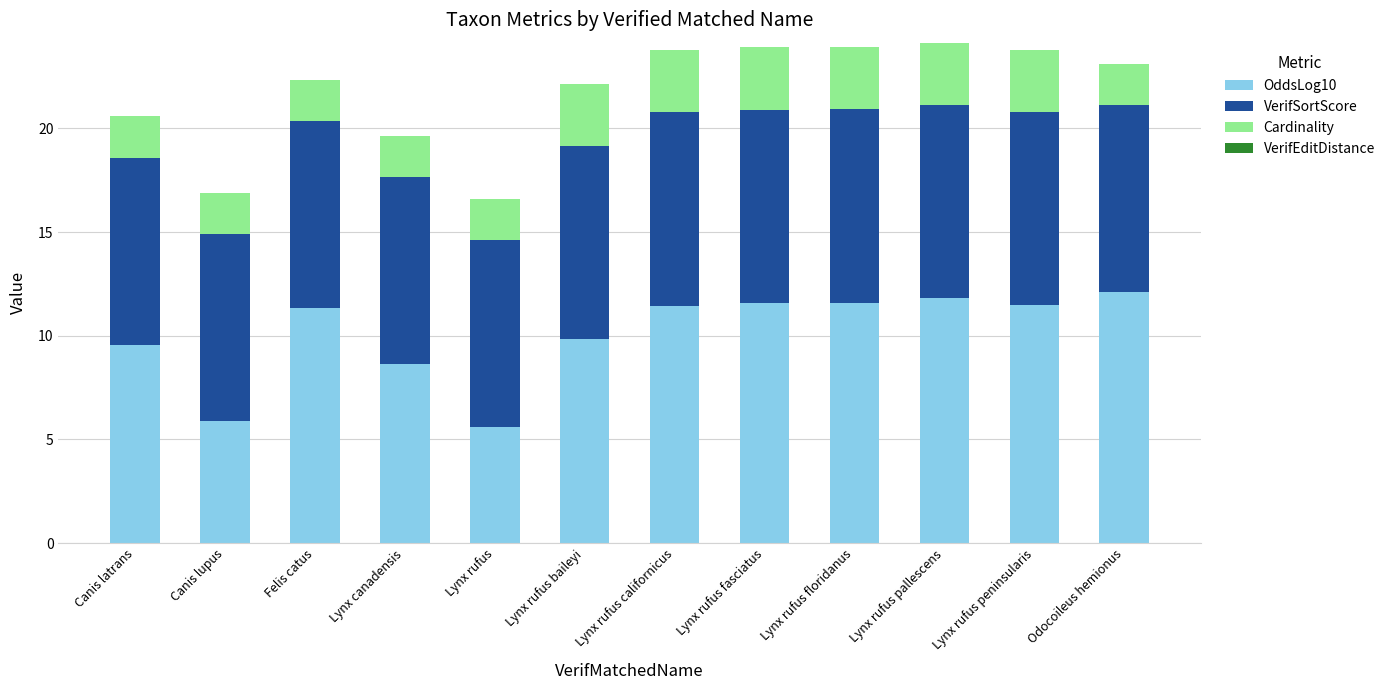

What is the difference between the second highest and minimum values in the OddsLog10 series?

6.2